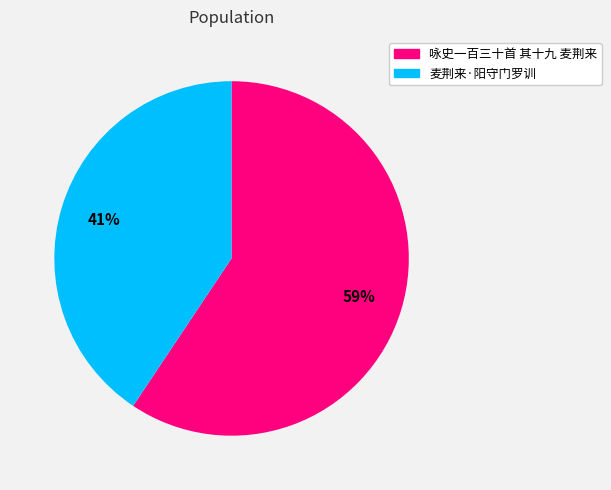

To the nearest percent, what is the combined percentage of 咏史一百三十首 其十九 麦荆来 and 麦荆来·阳守门罗训?

100%